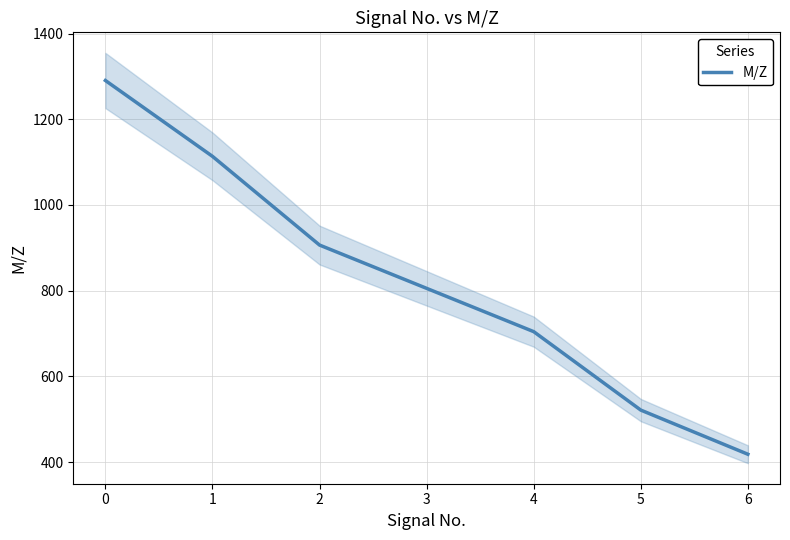

Rank the categories by value from highest to lowest.

0, 1, 2, 3, 4, 5, 6